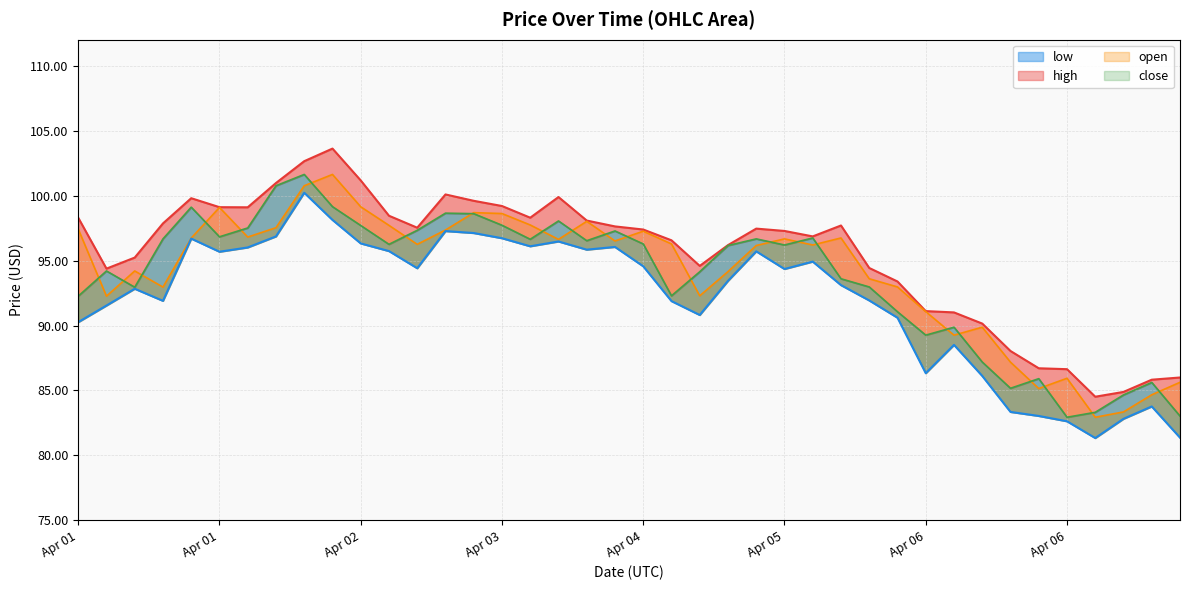

At how many categories does at least one series exceed 93?

30